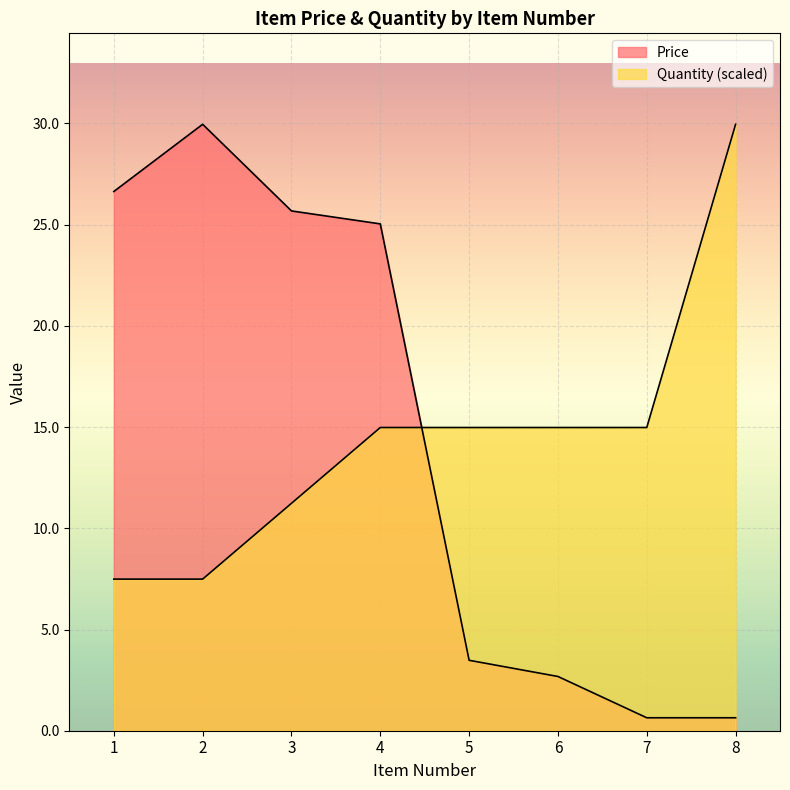

What is the maximum value shown in the chart?

30.0